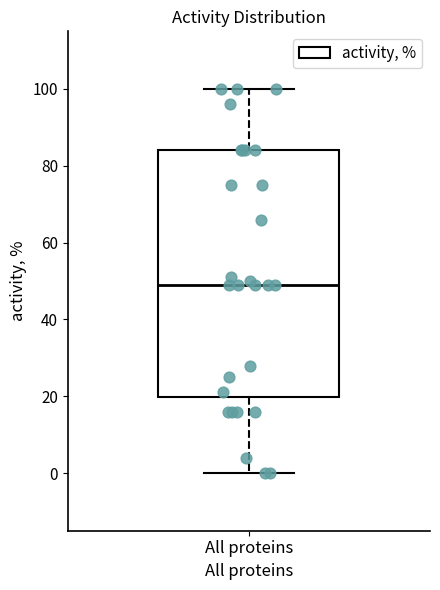

Transcribe this box plot: give where the median line is, the range the box spans, and where the two whiskers end, as read against the y-axis. The values are not printed on the chart, so give them approximately, as read against the axis.

median 50, box 20 to 84, whiskers 0 to 100